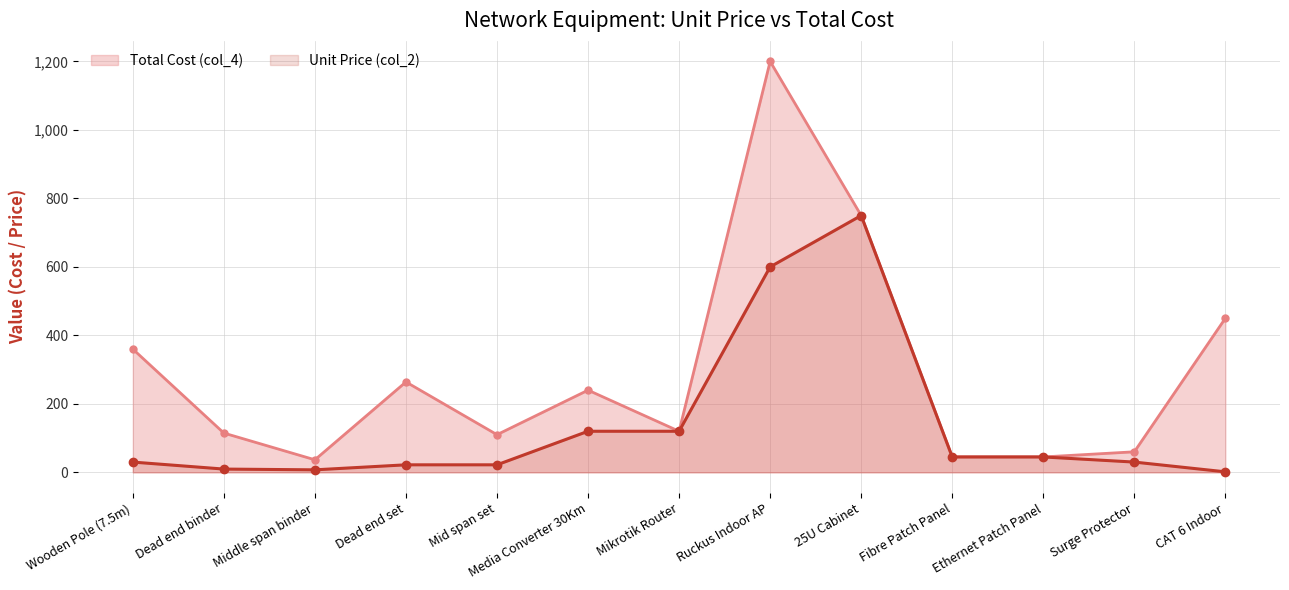

Is the value of Total Cost (col_4) at Dead end set greater than the value of Unit Price (col_2) at Dead end set?

Yes